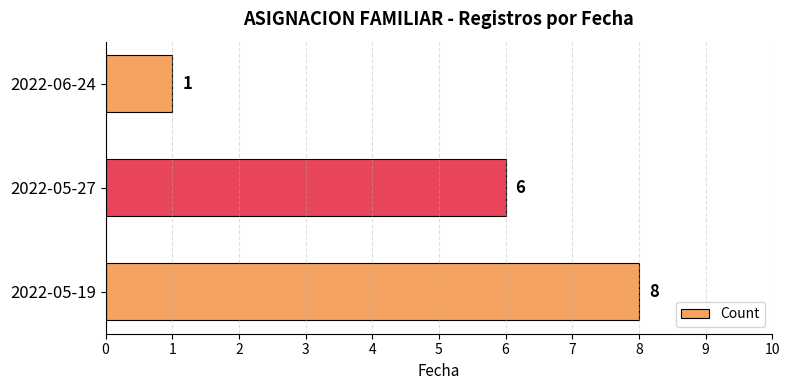

What is the change in value from 2022-05-19 to 2022-06-24?

-7